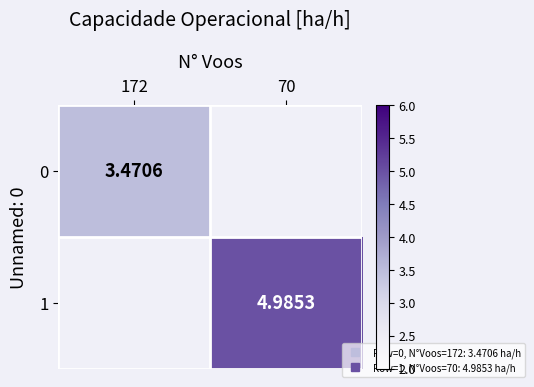

Which has a higher value, 172 or 70?

70